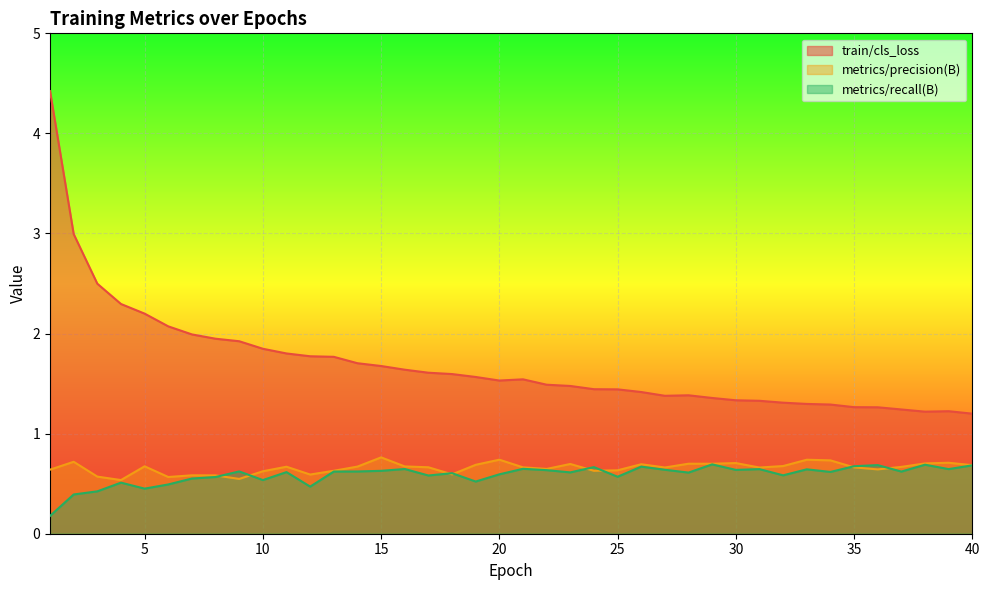

At which label does metrics/recall(B) reach its minimum?

1